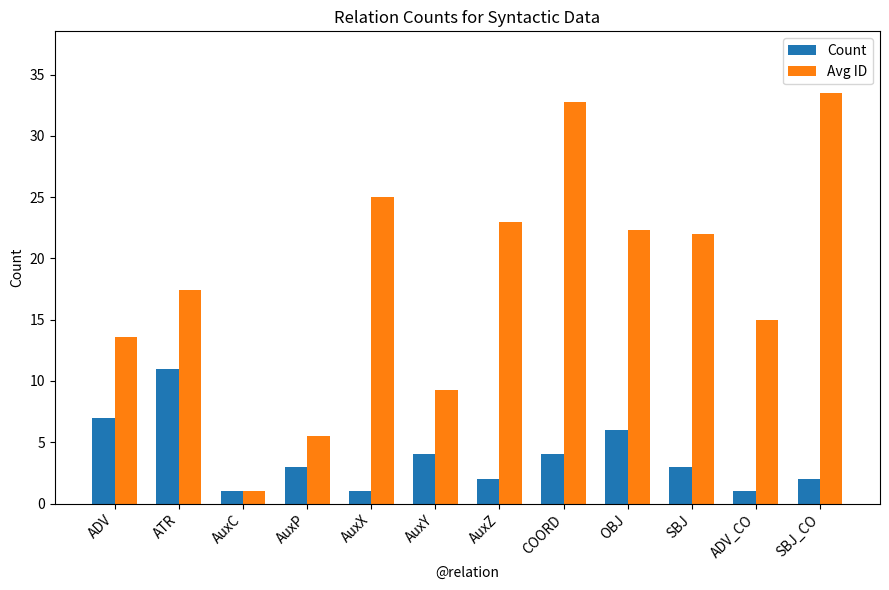

At AuxX, list the series in order from largest to smallest.

Avg ID, Count